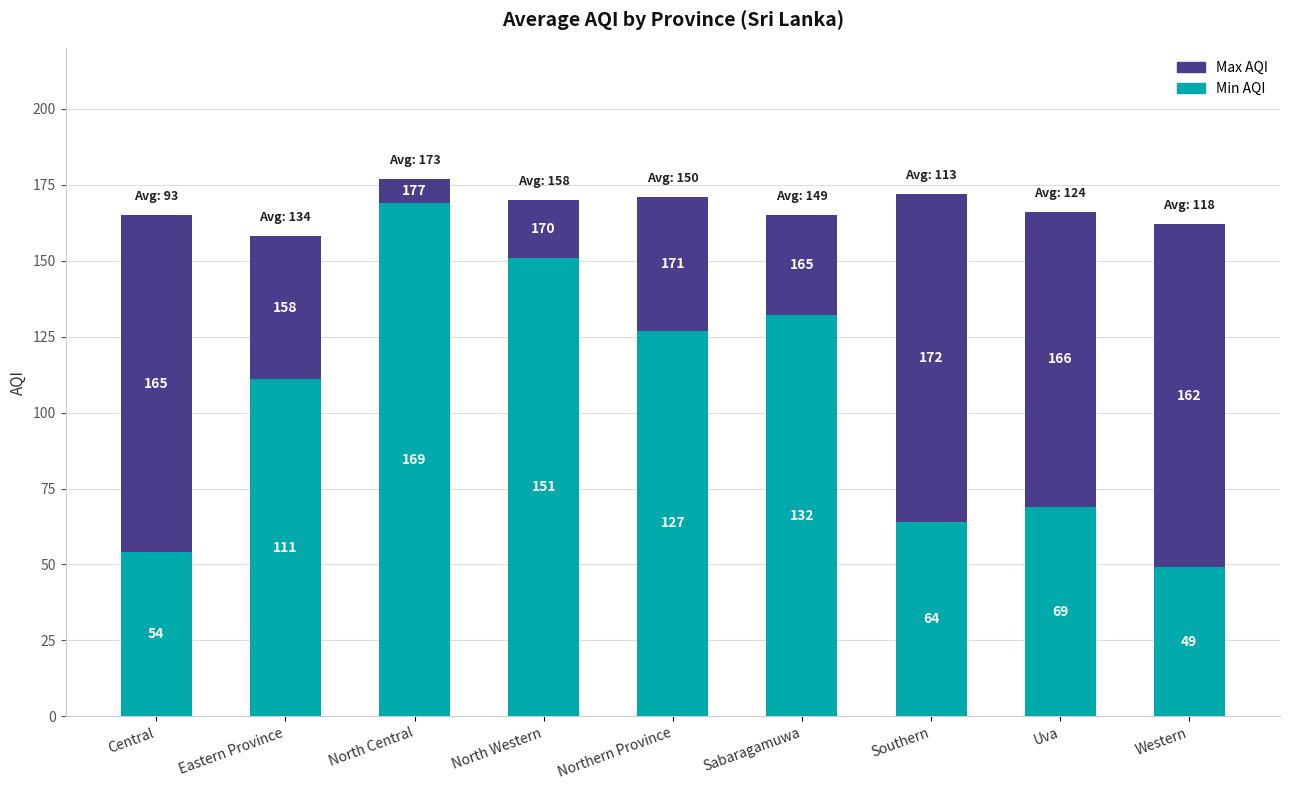

Reading left to right, list the values for the Min AQI series.

54	111	169	151	127	132	64	69	49